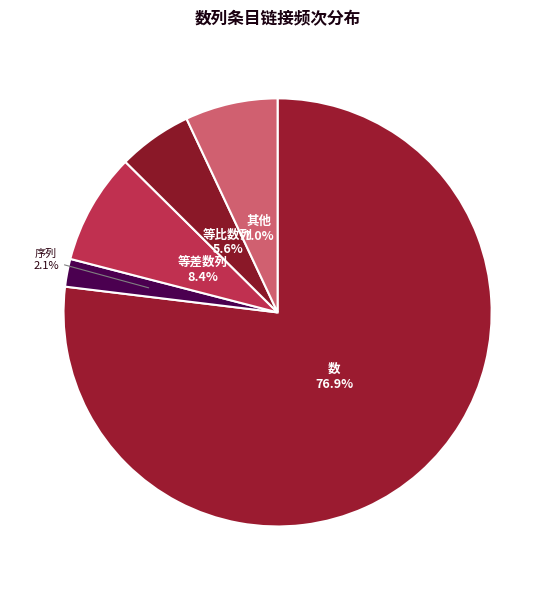

How many slices are in this pie chart?

5